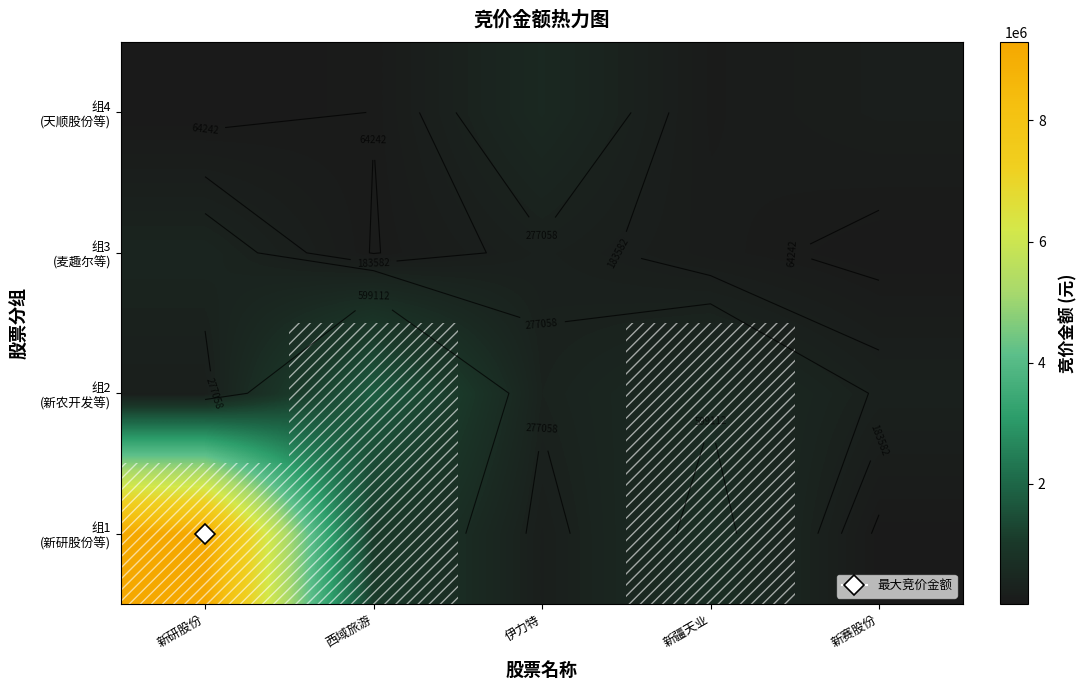

At which category is the sum across all series the highest?

新研股份